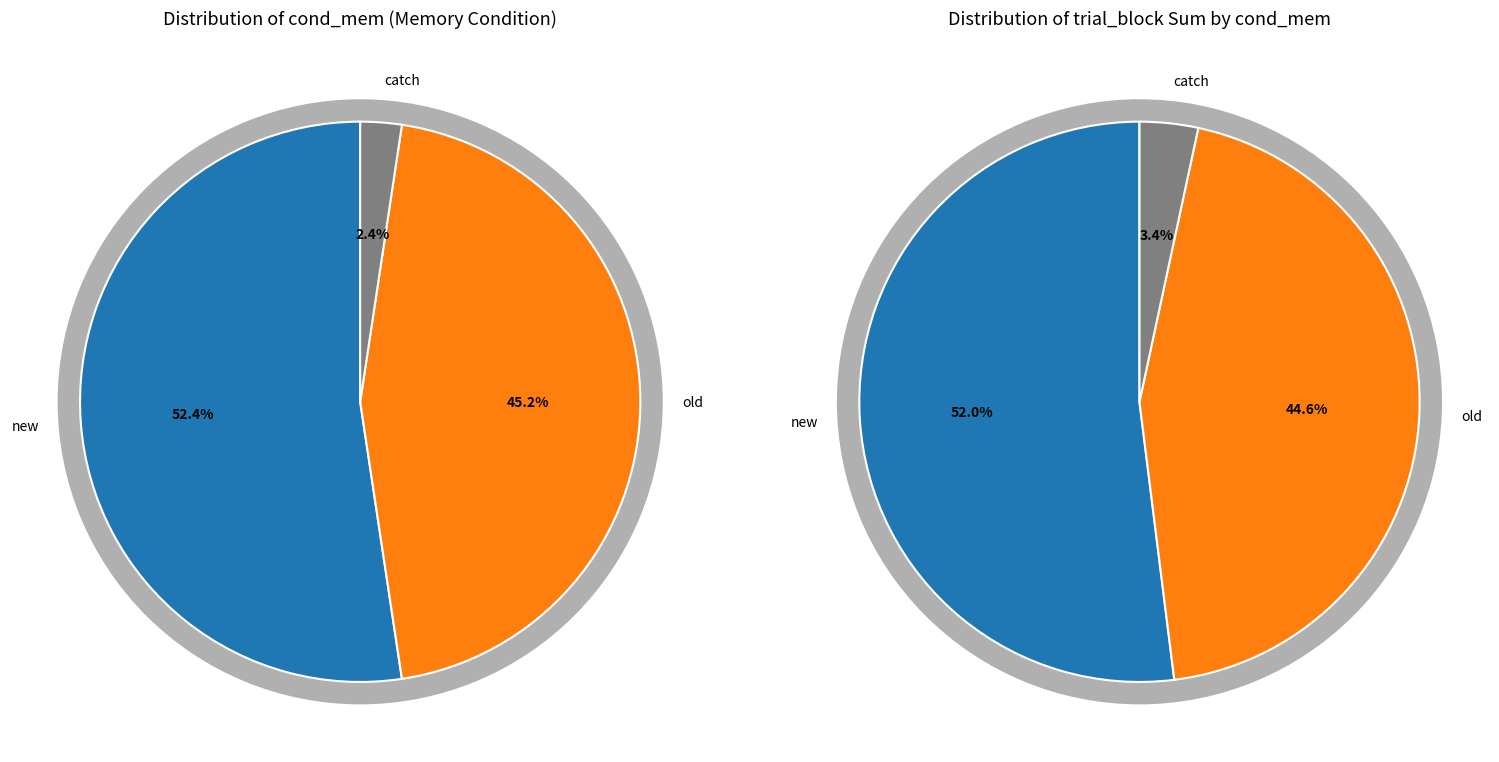

Is it true that old is 52% of the pie?

False